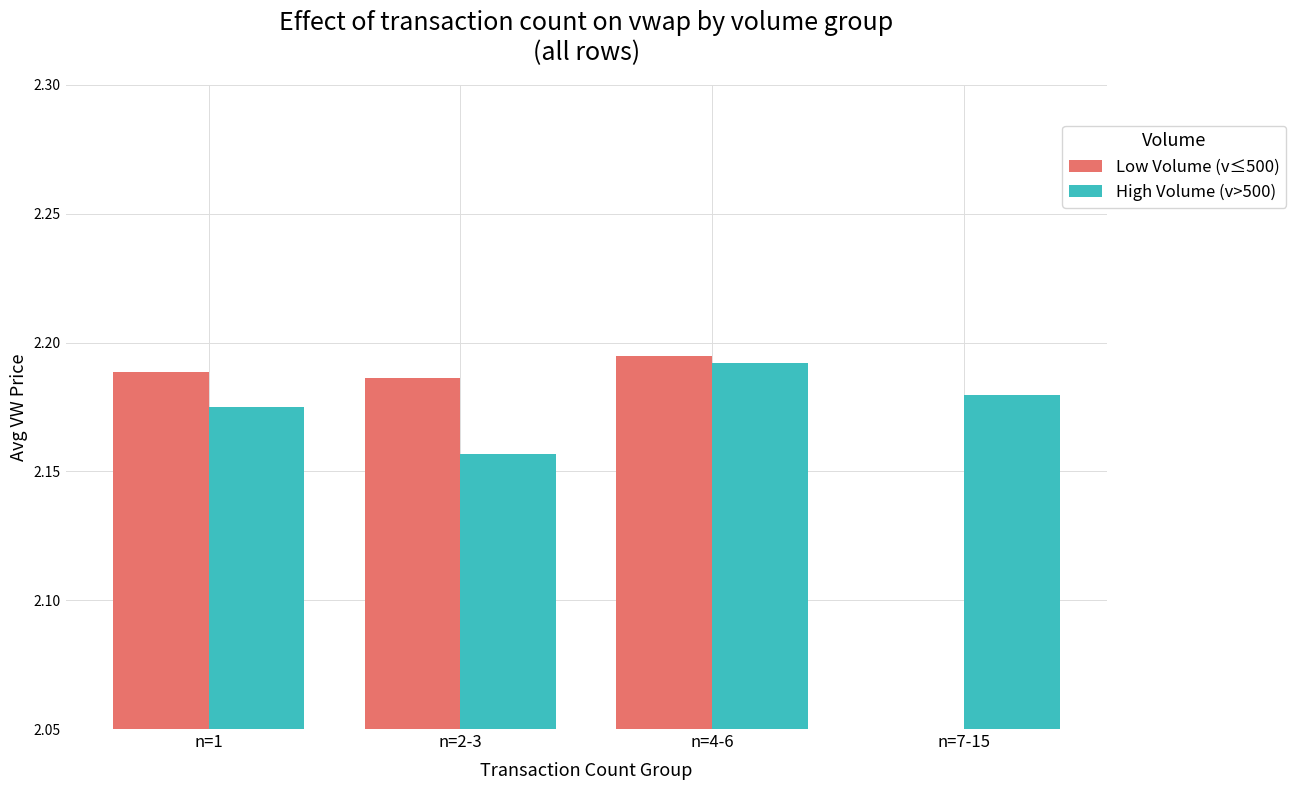

Which series changed the most between n=1 and n=7-15?

Low Volume (v≤500)